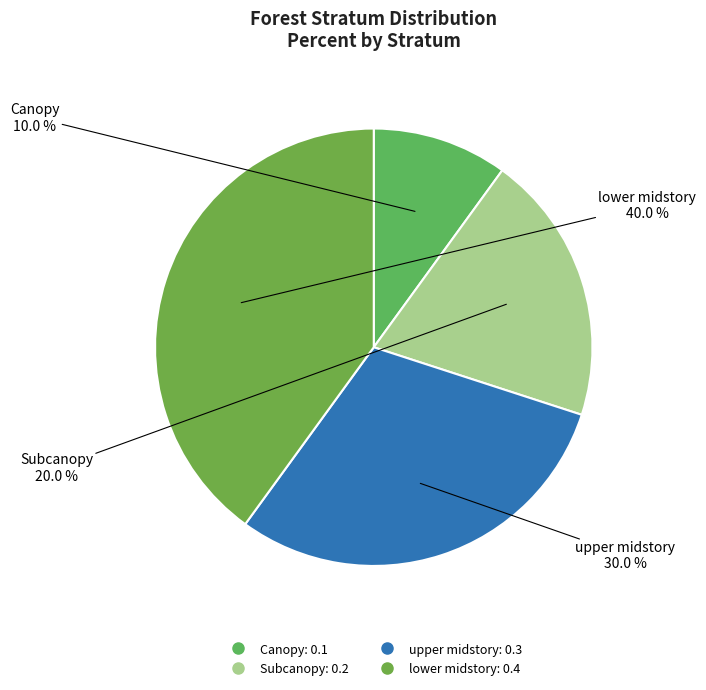

Is Subcanopy the majority of the pie?

No